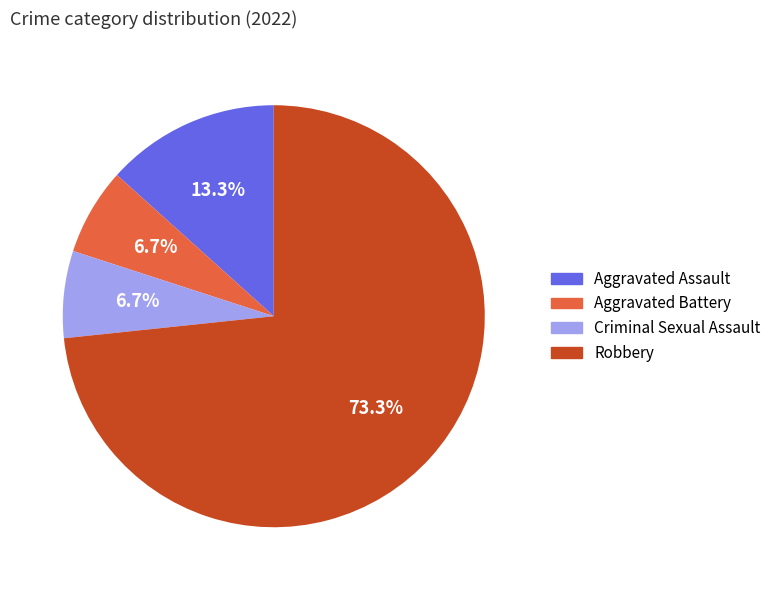

Which slice is the largest?

Robbery